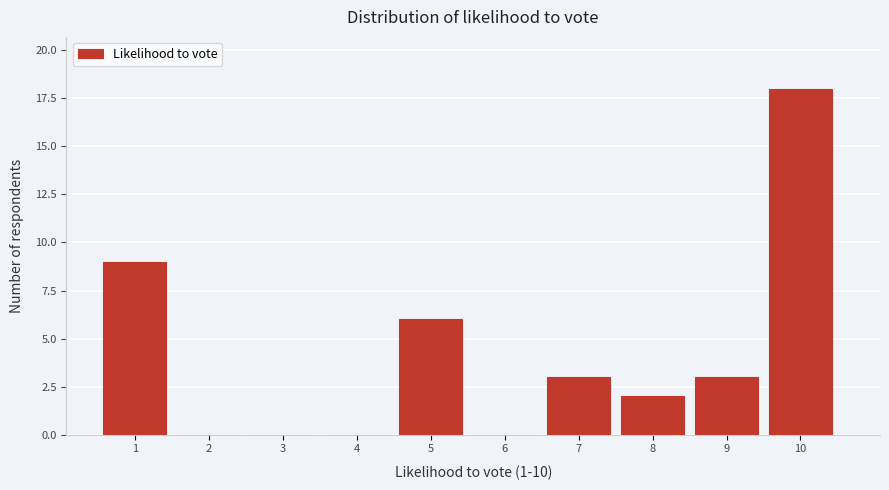

Reading left to right, extract all data points from this chart.

1=9	2=0	3=0	4=0	5=6	6=0	7=3	8=2	9=3	10=18